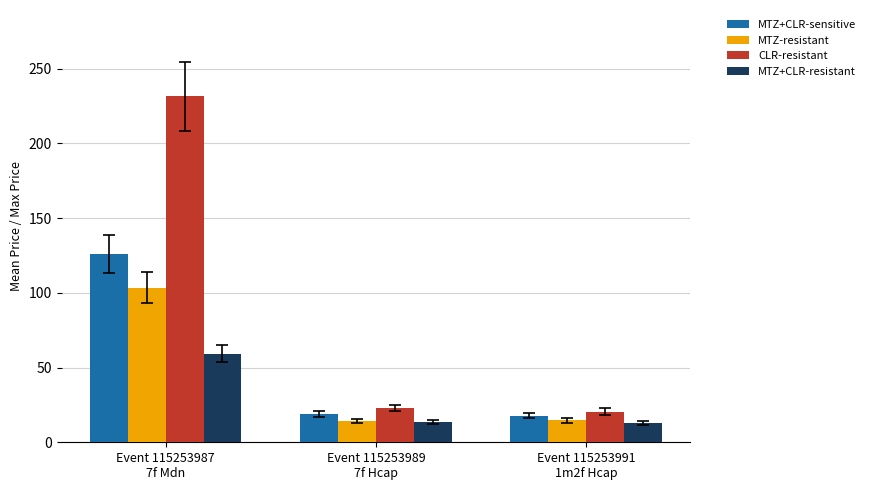

How many distinct data groups are displayed?

4